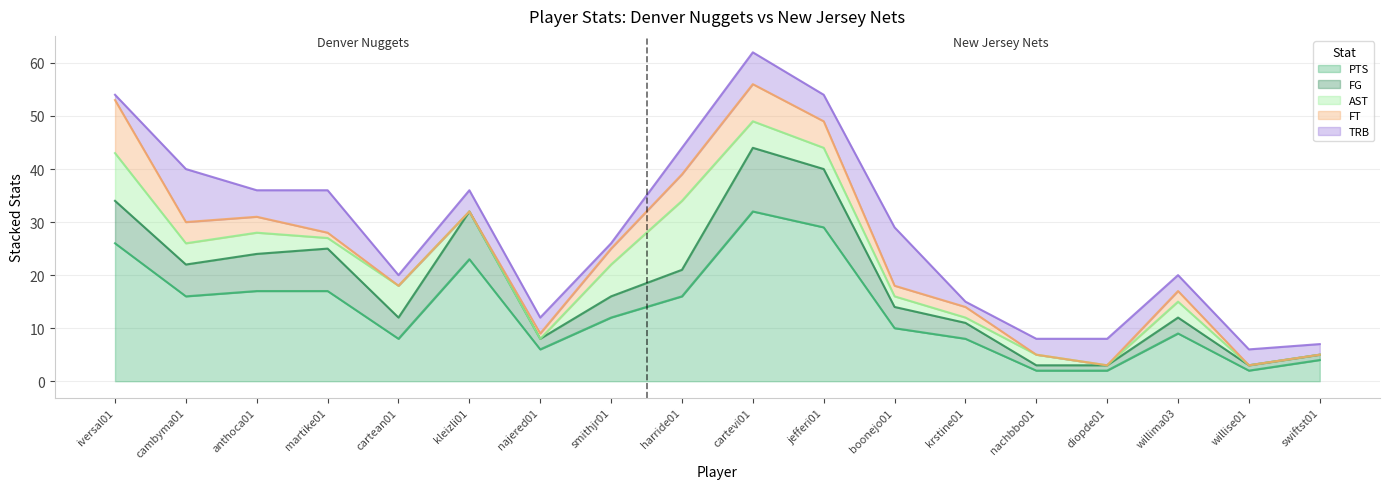

In TRB, how many points are lower than both neighbors (excluding endpoints)?

5